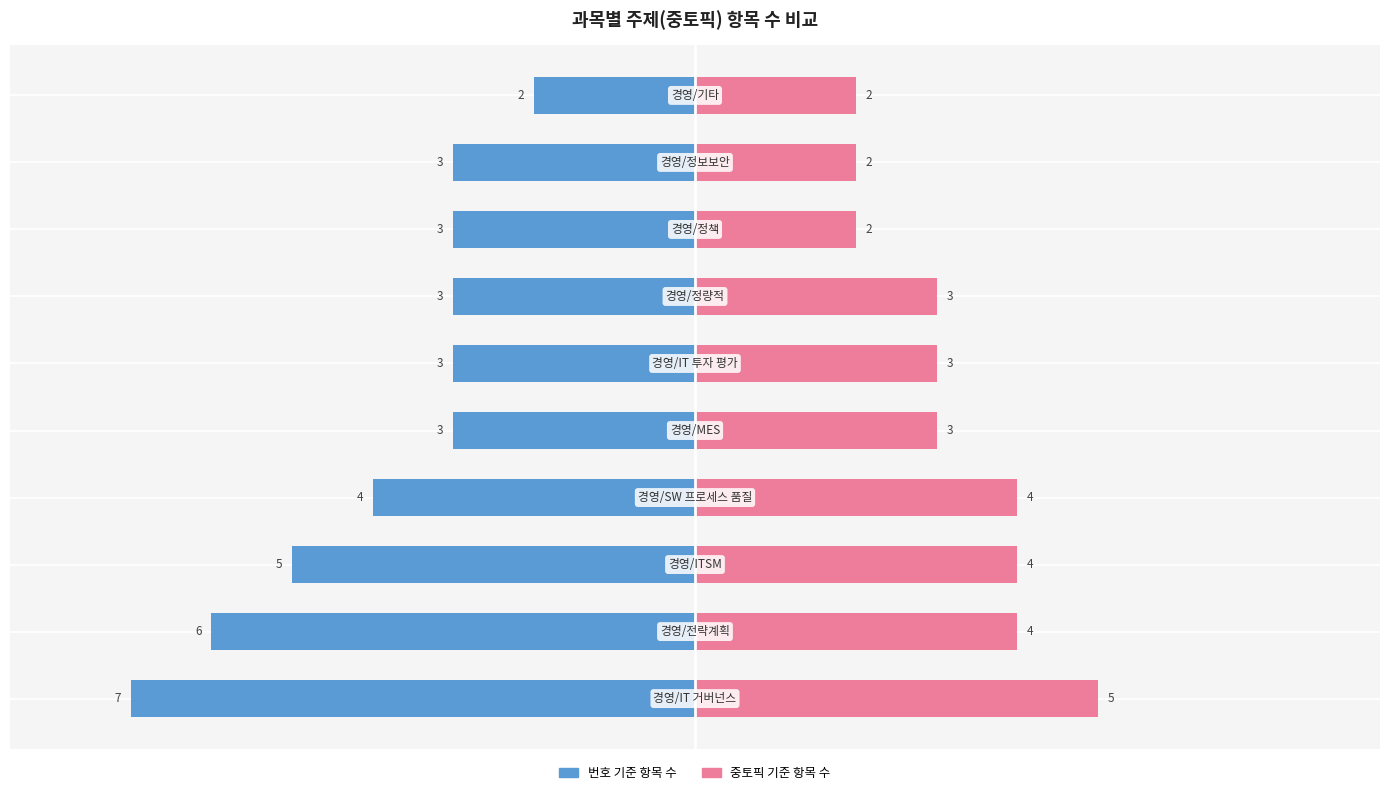

Is the value of 번호 기준 항목 수 at 4 greater than the value of 중토픽 기준 항목 수 at 5?

No